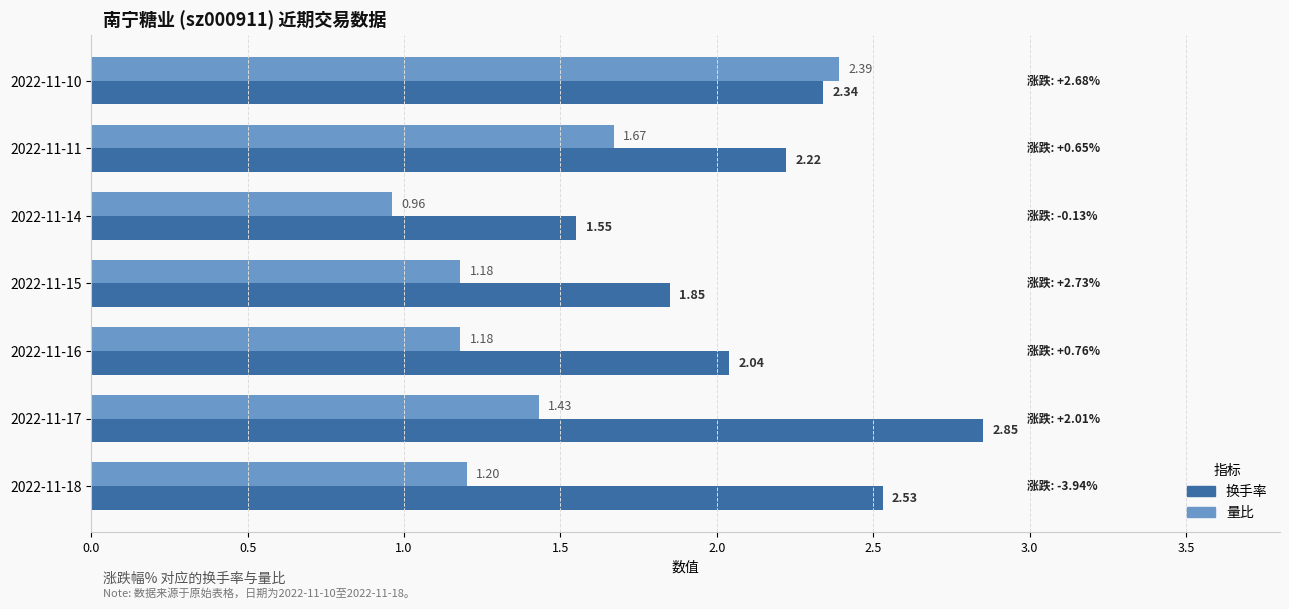

What is the total value across all series at 2022-11-18?

3.7